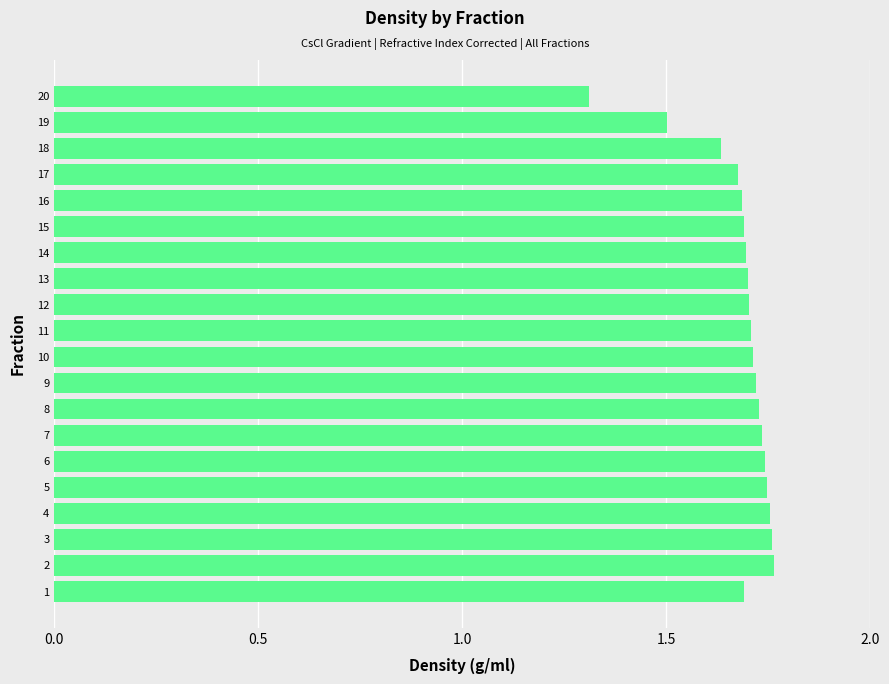

What is the minimum value shown in the chart?

1.3